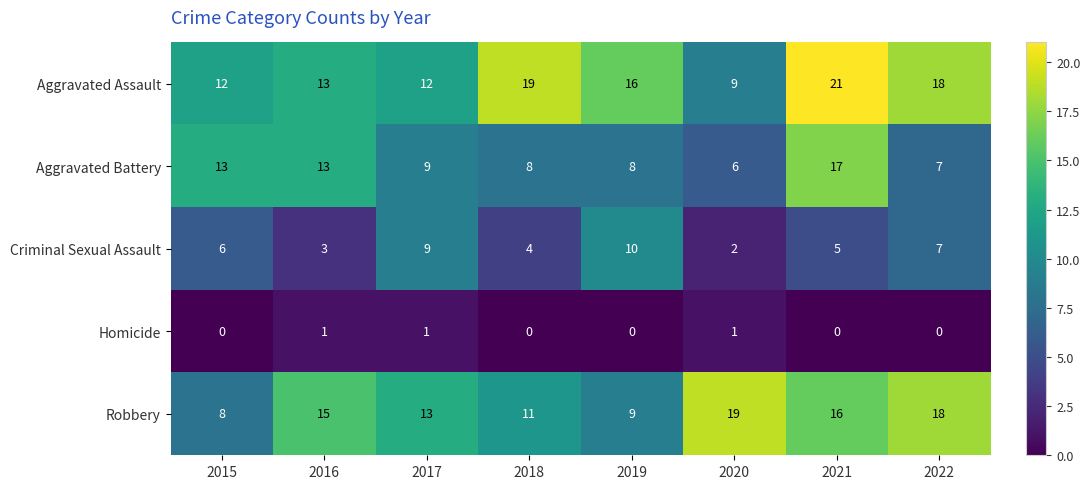

Where is Aggravated Assault nearest to the value 15?

2019